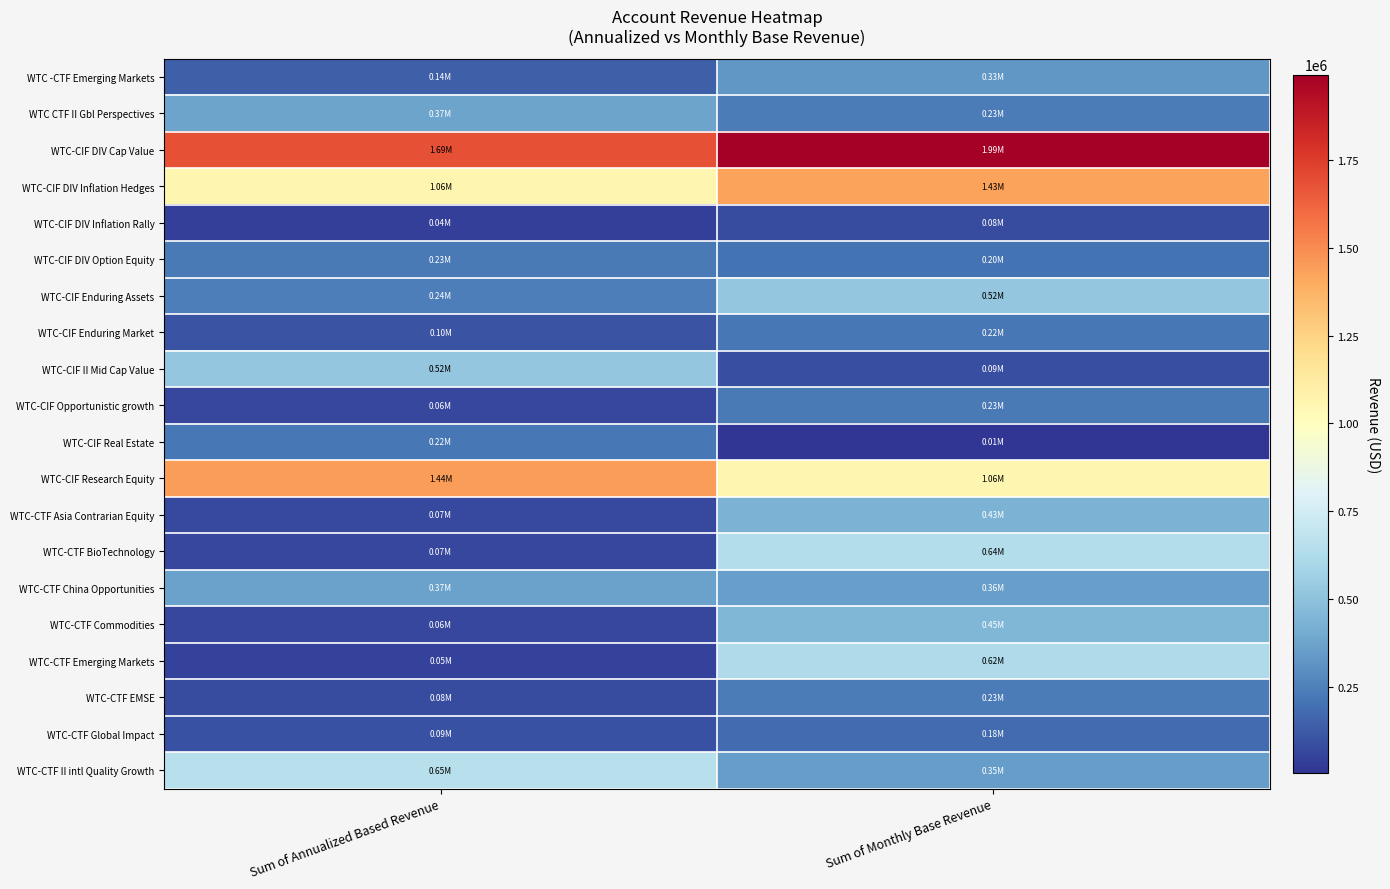

How many categories are shown in the chart?

2